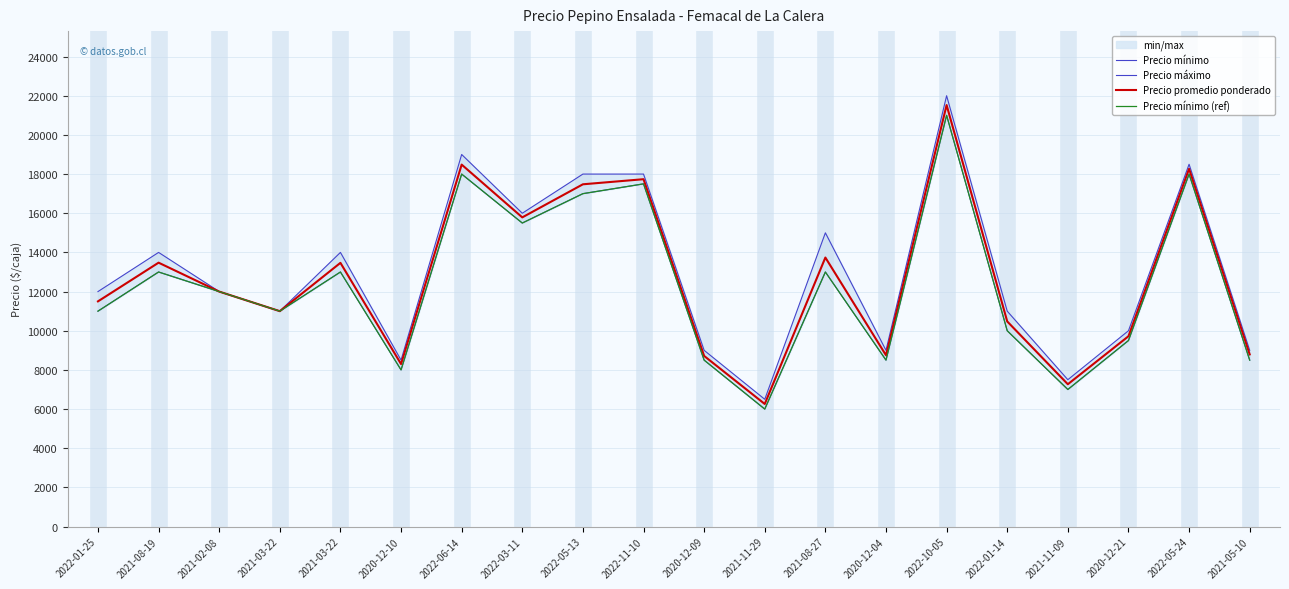

Reading left to right, list all the values displayed in this chart.

Precio mínimo: 11000	13000	12000	11000	13000	8000	18000	15500	17000	17500	8500	6000	13000	8500	21000	10000	7000	9500	18000	8500
Precio máximo: 12000	14000	12000	11000	14000	8500	19000	16000	18000	18000	9000	6500	15000	9000	22000	11000	7500	10000	18500	9000
Precio promedio ponderado: 11500	13476	12000	11000	13467	8300	18483	15789	17478	17738	8714	6260	13738	8750	21524	10476	7269	9719	18269	8792
Precio mínimo (ref): 11000	13000	12000	11000	13000	8000	18000	15500	17000	17500	8500	6000	13000	8500	21000	10000	7000	9500	18000	8500